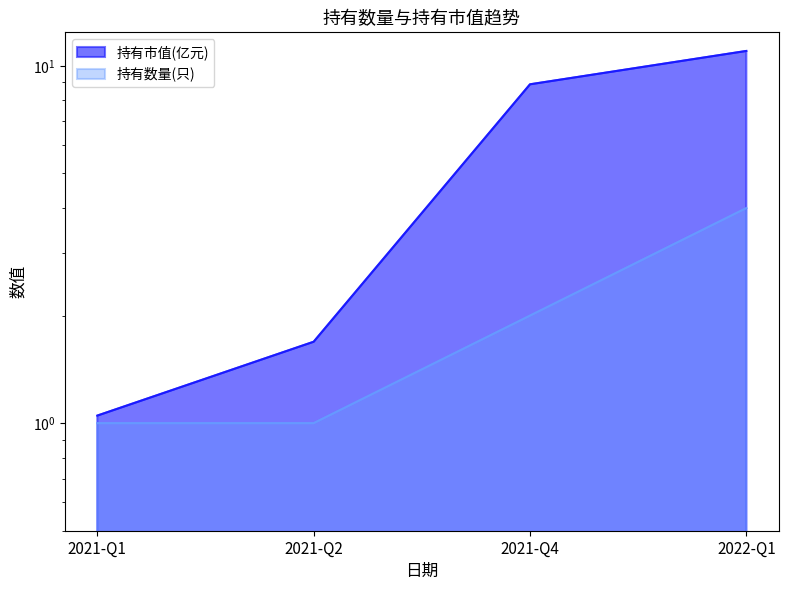

List the labels in order of 持有数量(只) value, largest first.

2022-Q1, 2021-Q4, 2021-Q1, 2021-Q2